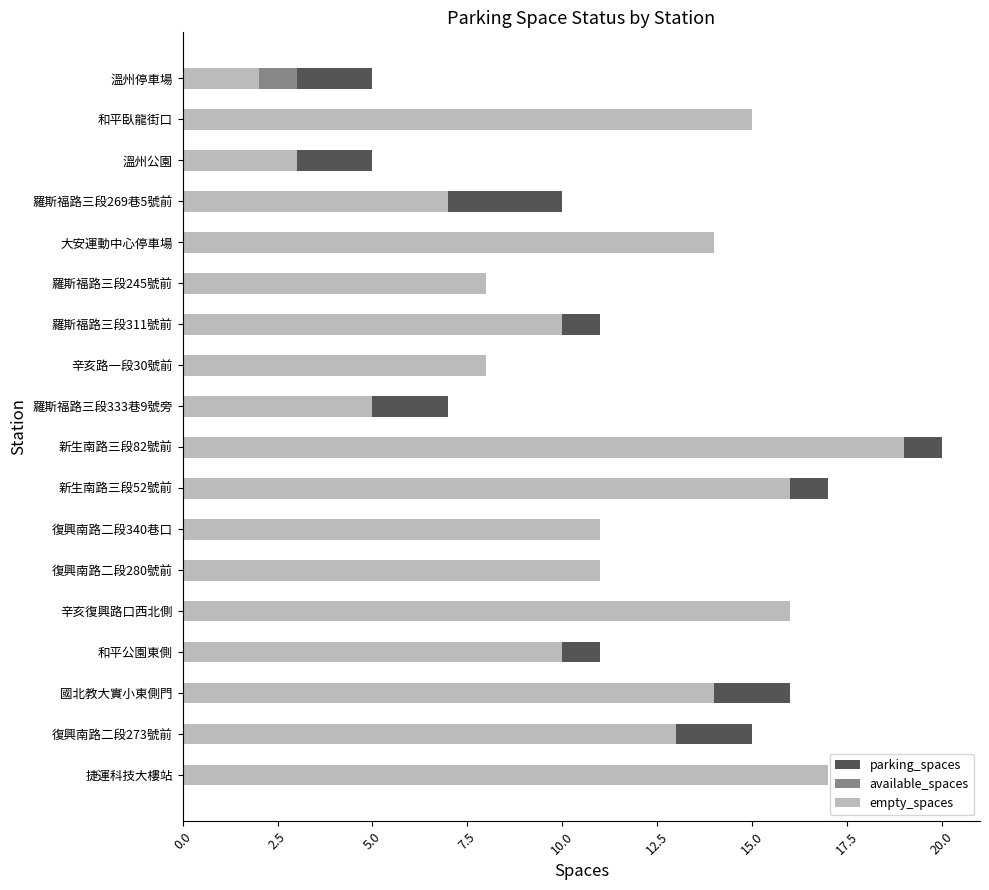

The value of available_spaces at 12 is -1. True or false?

False